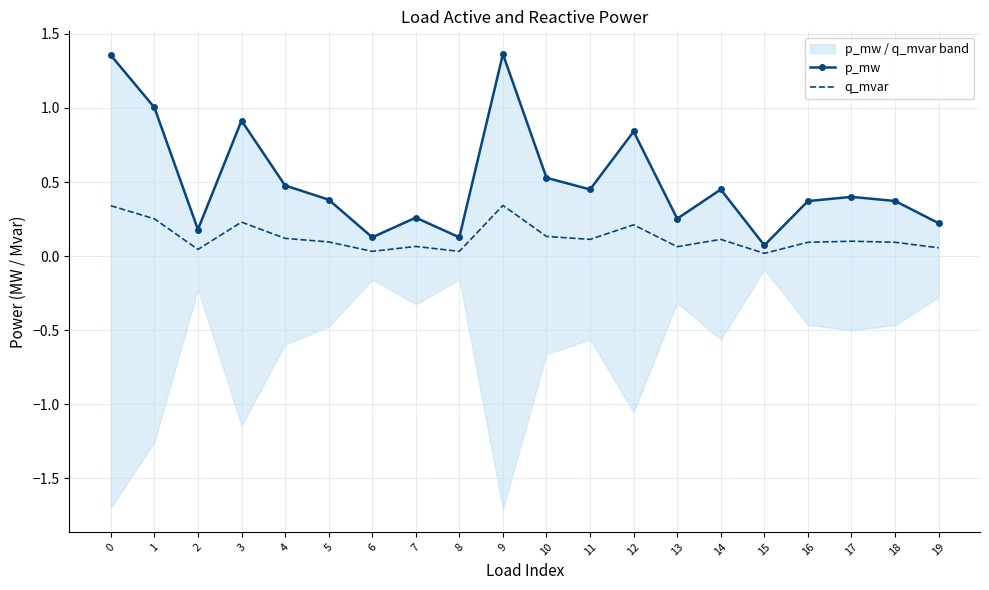

What is the approximate value of q_mvar at 5?

0.1